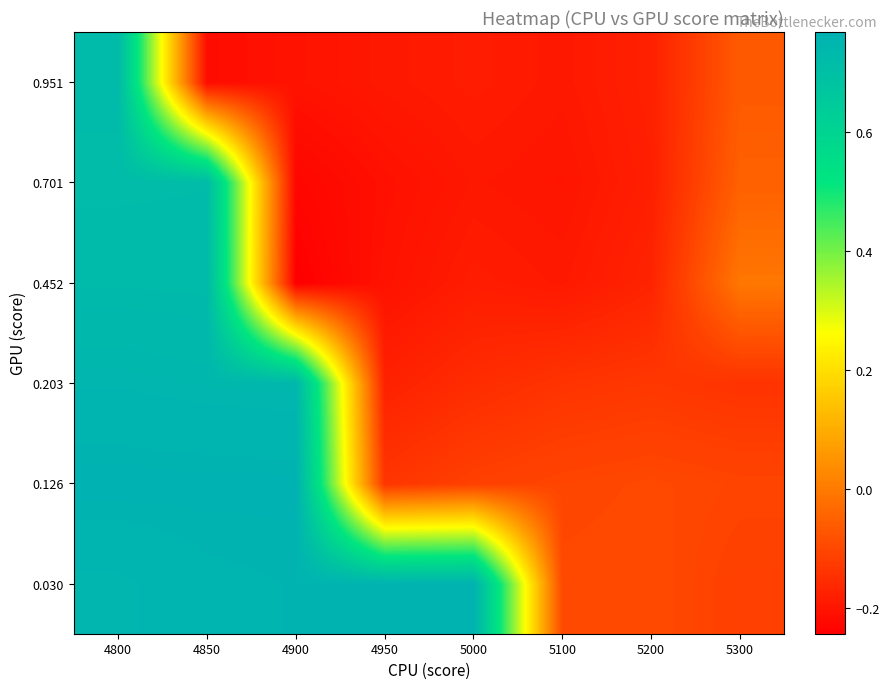

How many series are shown in this chart?

6